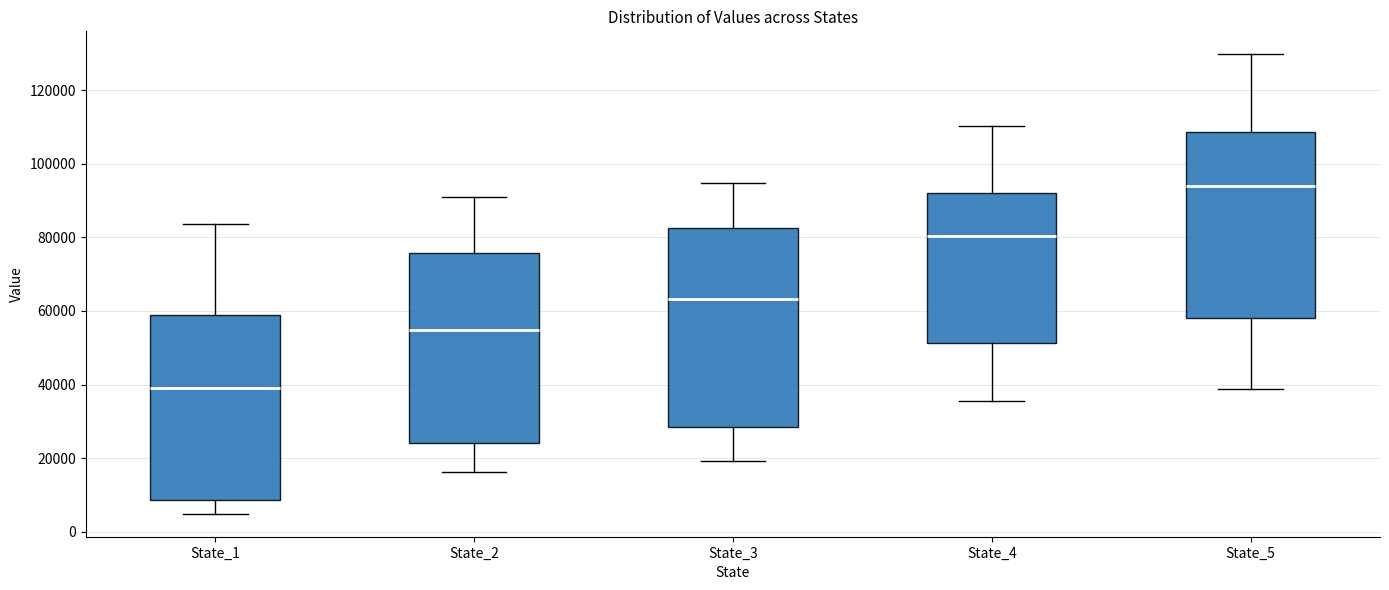

Reading left to right, transcribe this box plot: for each box, give where its median line is, the range the box spans, and where its two whiskers end, as read against the y-axis. The values are not printed on the chart, so give them approximately, as read against the axis.

State_1: median 40000, box 8000 to 58000, whiskers 4000 to 84000
State_2: median 54000, box 24000 to 76000, whiskers 16000 to 92000
State_3: median 64000, box 28000 to 82000, whiskers 20000 to 94000
State_4: median 80000, box 52000 to 92000, whiskers 36000 to 110000
State_5: median 94000, box 58000 to 108000, whiskers 38000 to 130000